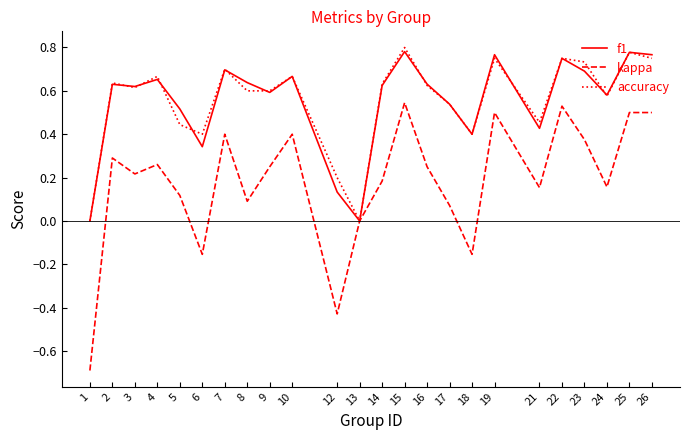

Which series changed the most between 21 and 26?

kappa